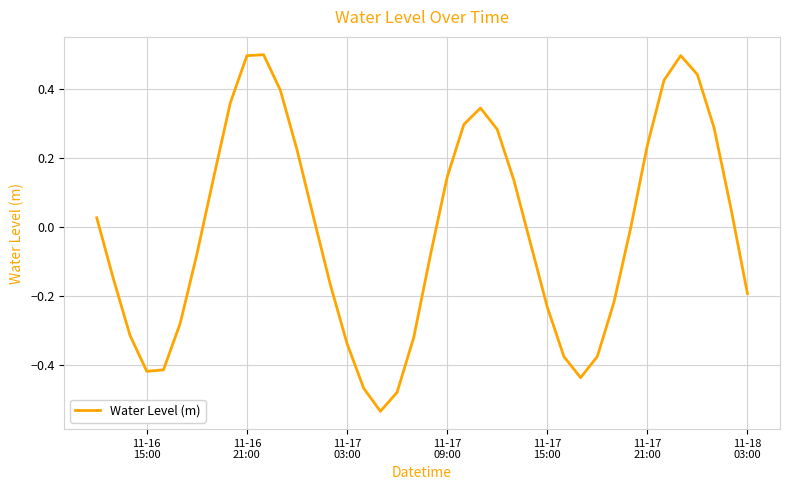

What is the difference between the maximum and minimum values?

1.0